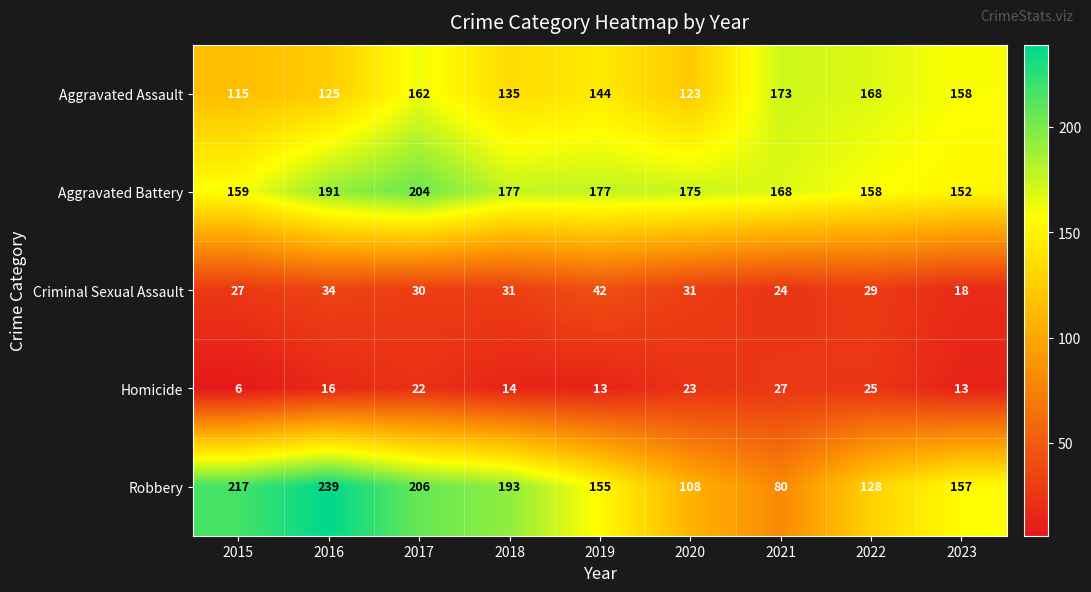

The Robbery series shows 239 at 2016. True or false?

True